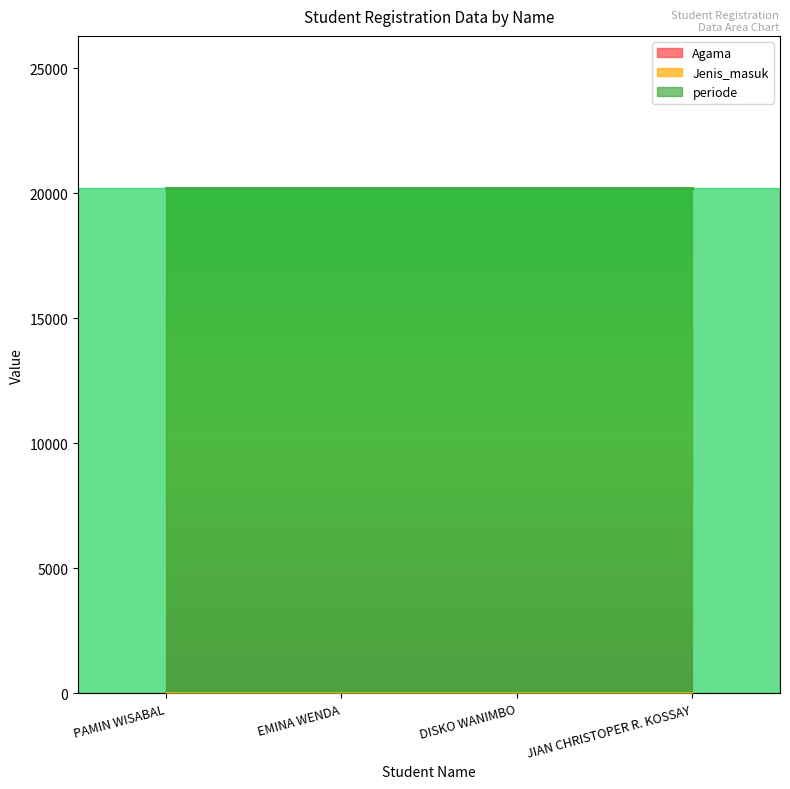

What is the label of the 3rd point from the right?

EMINA WENDA